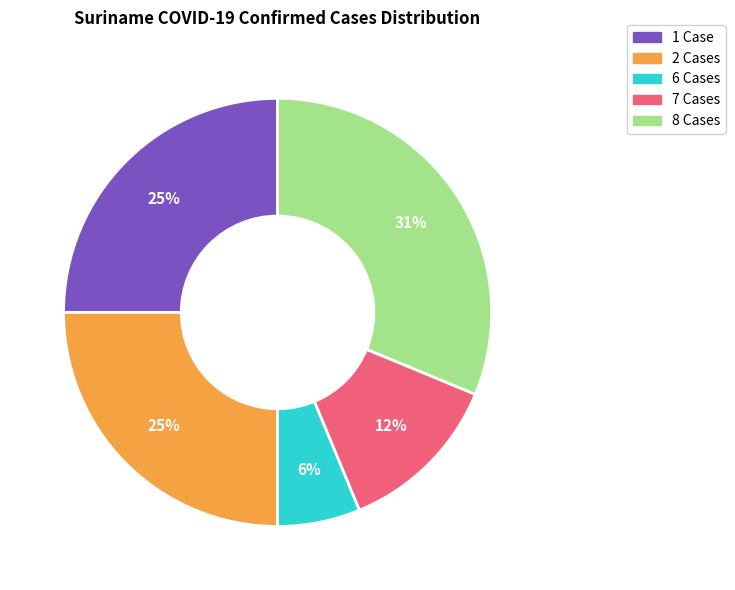

Is it true that 6 Cases is 13% of the pie?

False